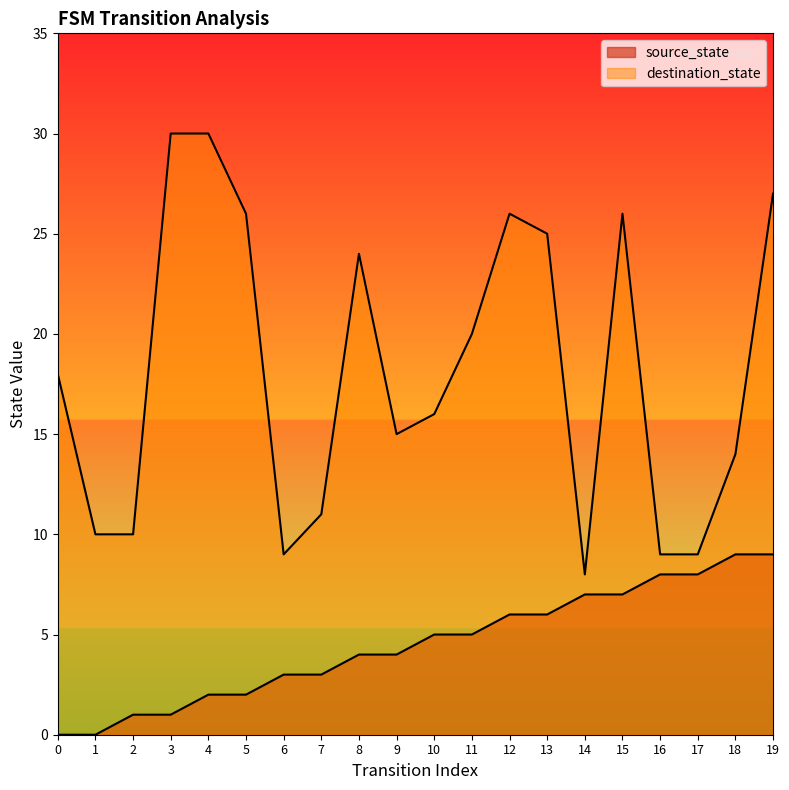

Rank the series by their average value, from lowest to highest.

source_state, destination_state